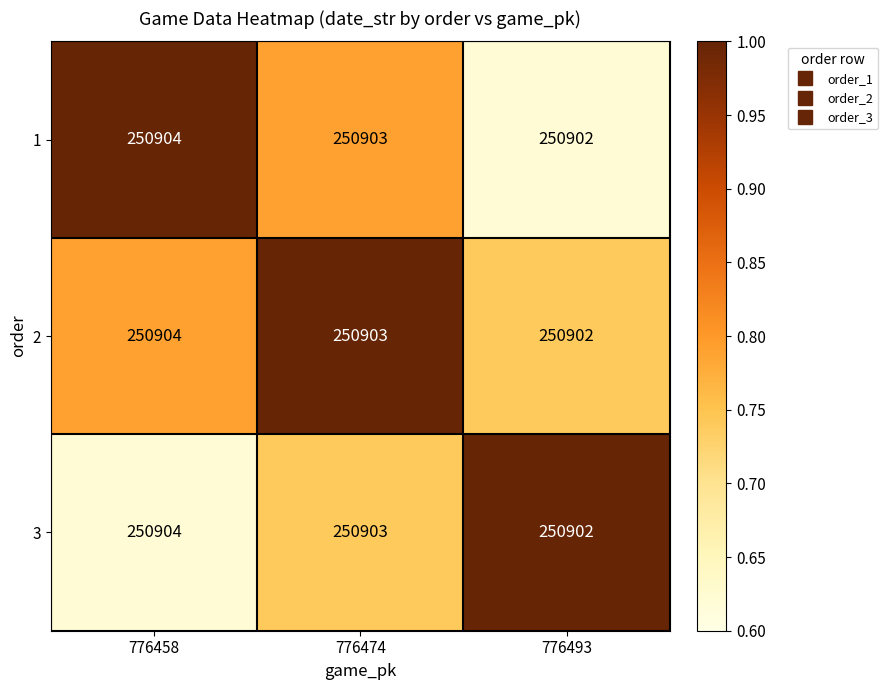

What value does the 1 series have at 776493?

250902